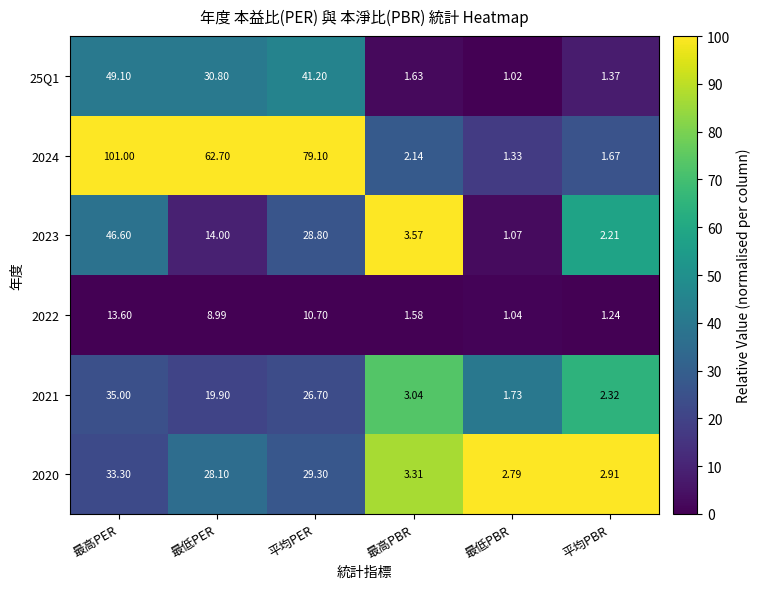

Which category has the lowest value in the 25Q1 series?

最低PBR